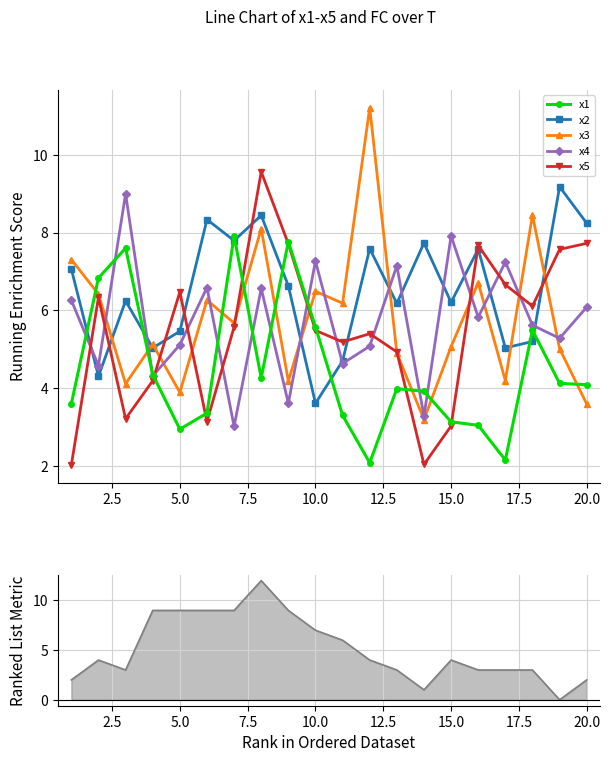

True or false: x5 has more than 1 points higher than both neighbors.

True